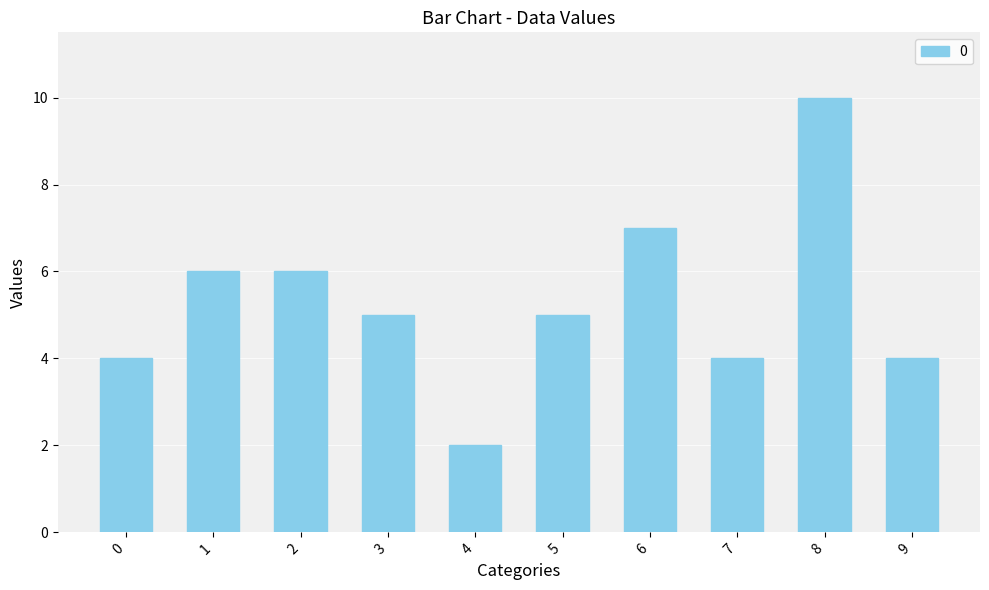

Is it true that the value at 1 is 6?

True